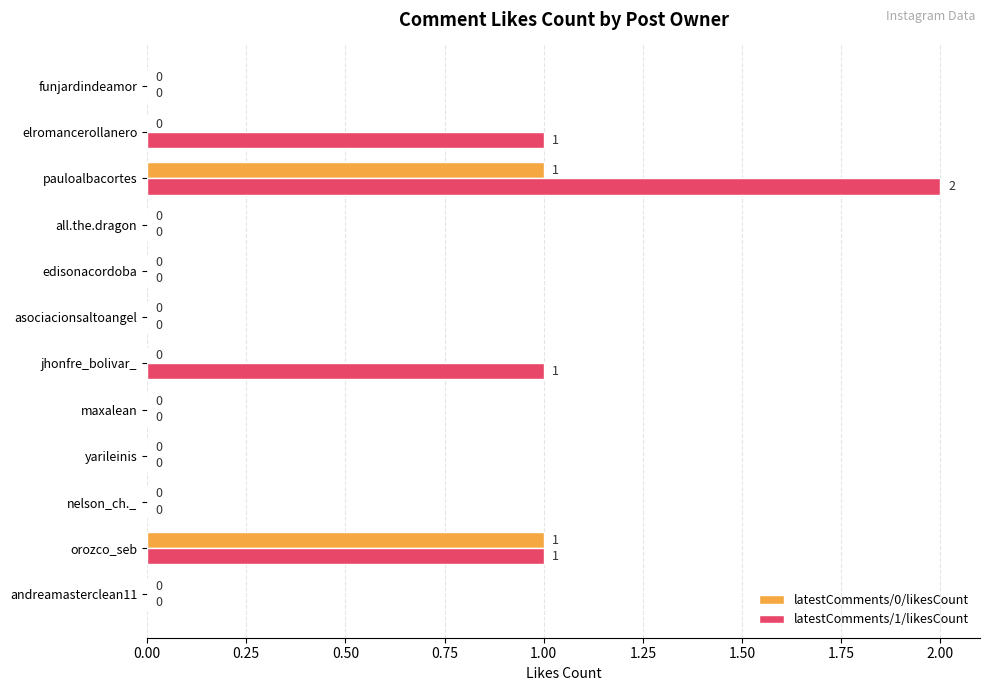

The value of latestComments/1/likesCount at nelson_ch._ is 0. True or false?

True